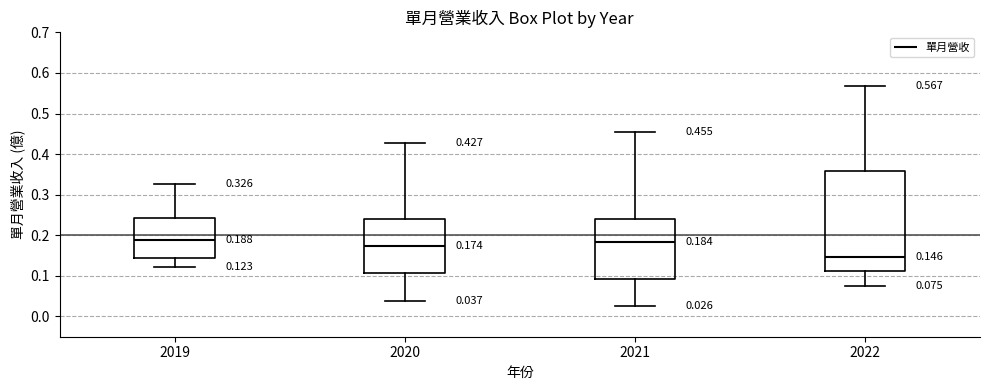

Comparing the boxes themselves (not the whiskers), which one is the tallest?

2022